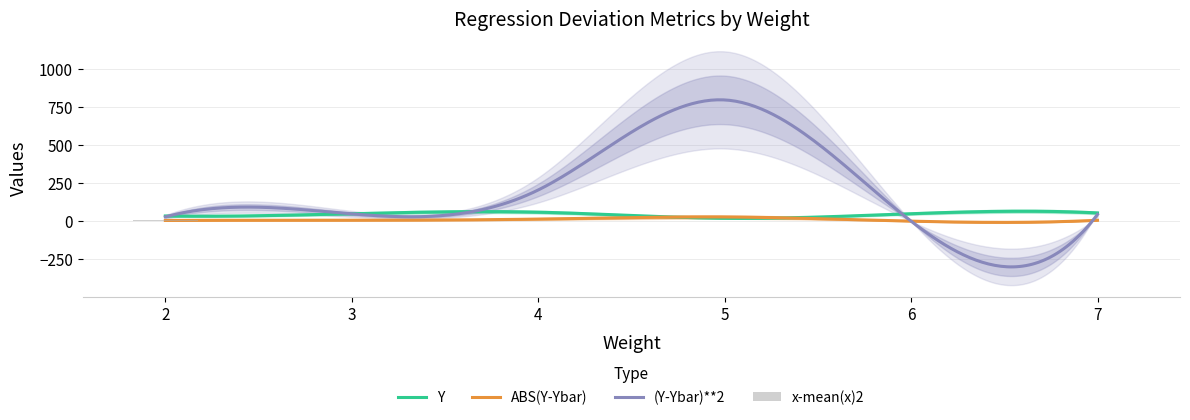

Reading right to left, list all the values displayed in this chart.

Y: 7=55.0	6=50.0	5=20.0	4=60.0	3=50.0	2=35.0
ABS(Y-Ybar): 7=6.7	6=0.9	5=28.3	4=14.4	3=7.0	2=5.4
(Y-Ybar)**2: 7=45.3	6=0.8	5=799.0	4=206.1	3=48.7	2=29.2
x-mean(x)2: 7=0.2	6=2.0	5=0.2	4=0.3	3=2.5	2=6.6